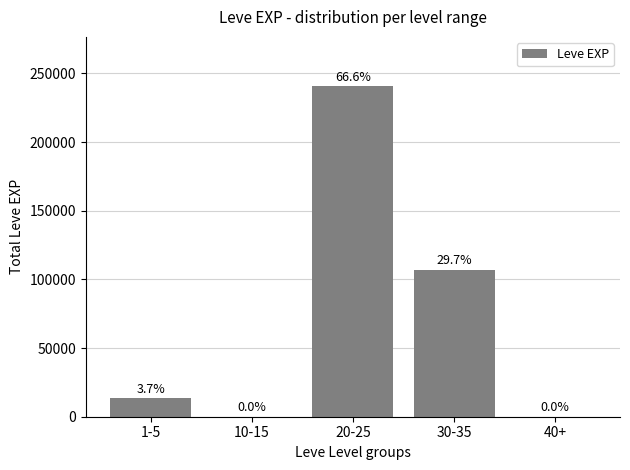

Reading right to left, list all the values displayed in this chart.

40+=0	30-35=107190	20-25=240580	10-15=0	1-5=13400